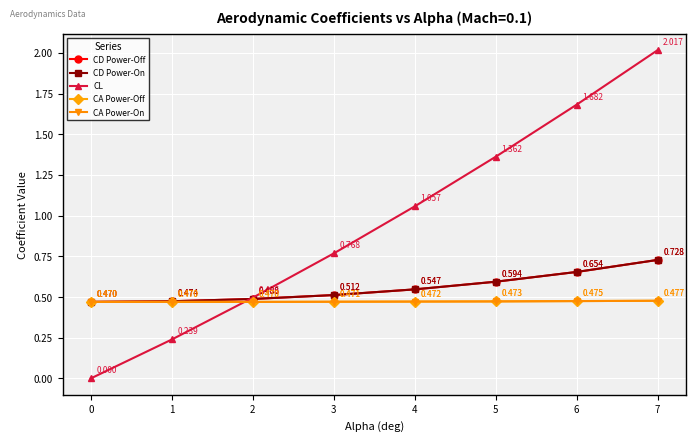

What is the sum of all CL values?

7.6